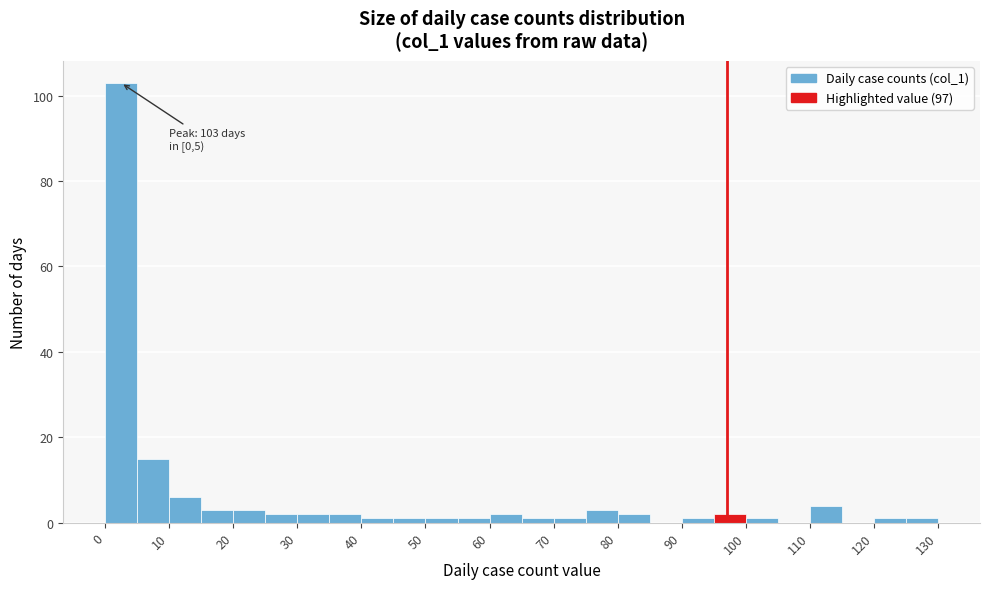

Which range on the x-axis has the tallest bar?

0 to 5